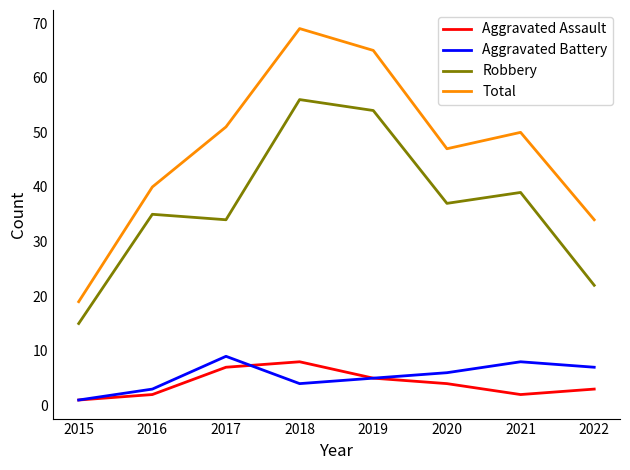

True or false: Robbery and Aggravated Assault cross at least once.

False